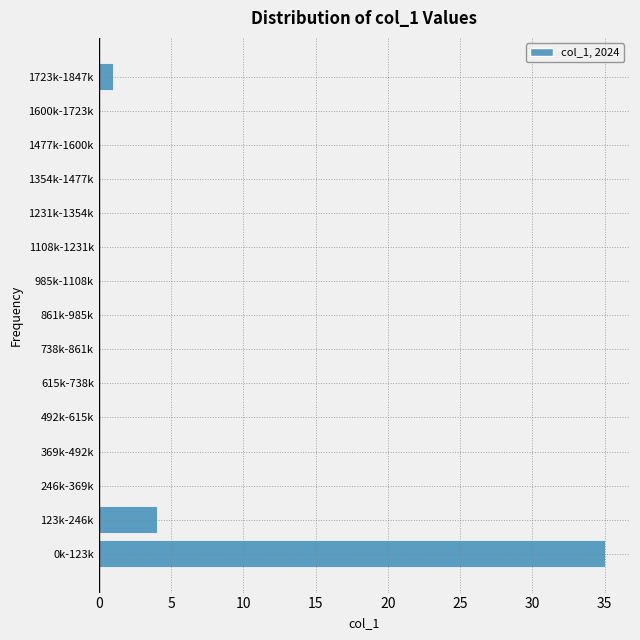

Reading top to bottom, transcribe all the data shown in this chart.

1723k-1847k=1	1600k-1723k=0	1477k-1600k=0	1354k-1477k=0	1231k-1354k=0	1108k-1231k=0	985k-1108k=0	861k-985k=0	738k-861k=0	615k-738k=0	492k-615k=0	369k-492k=0	246k-369k=0	123k-246k=4	0k-123k=35